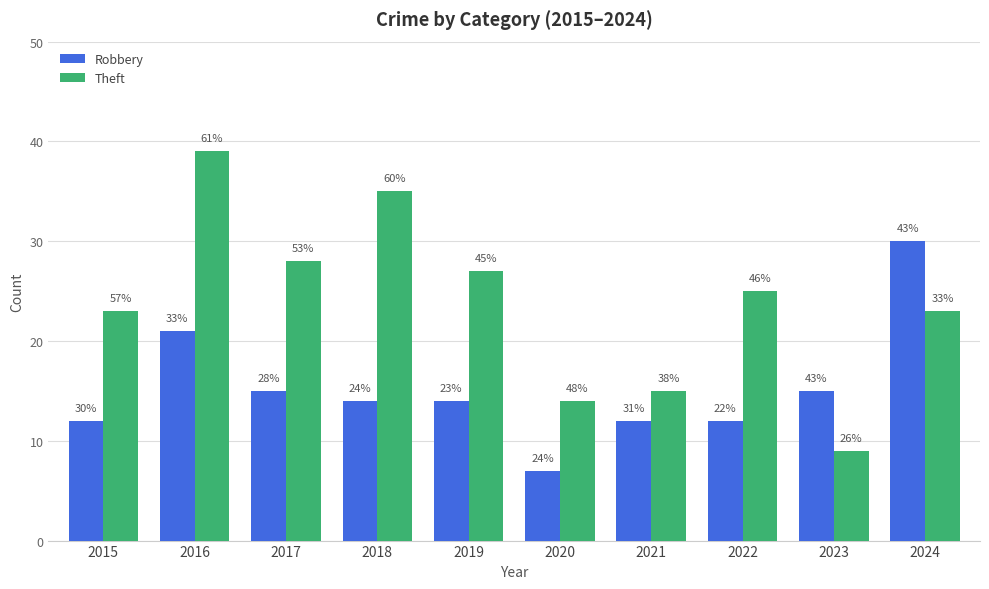

Between 2019 and 2021, which series saw the biggest shift?

Theft